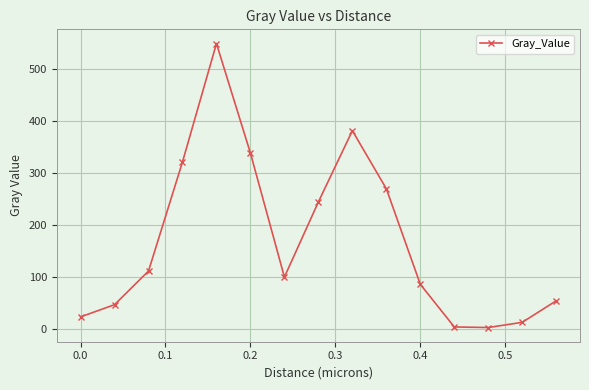

What is the average value?

170.3